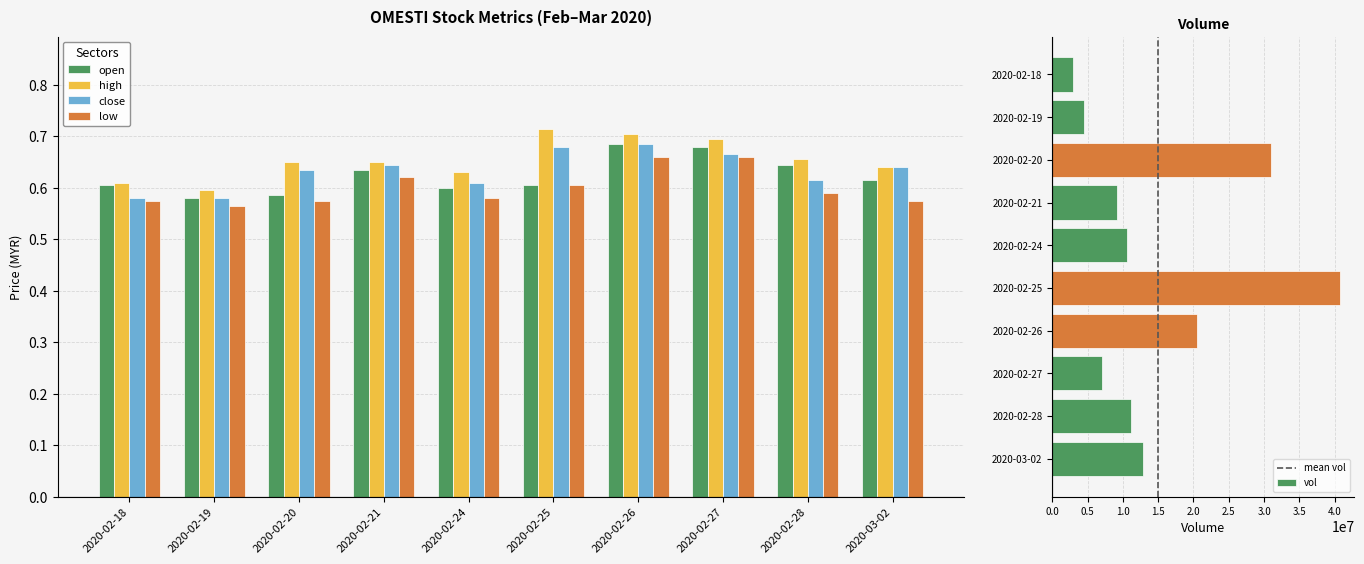

What is the label of the 7th bar from the left?

2020-02-26